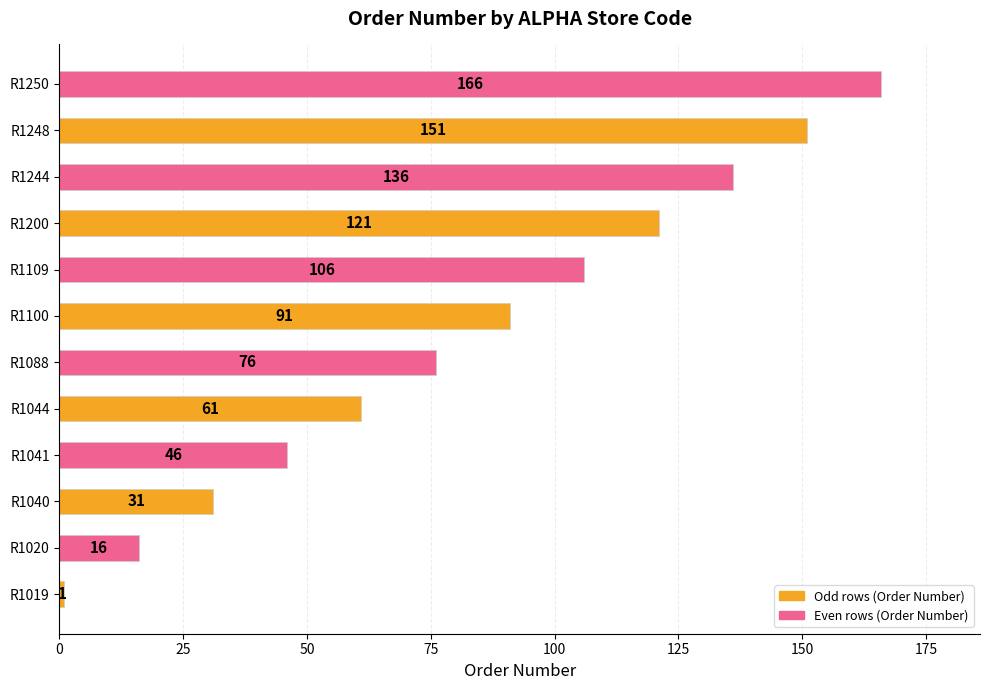

What is the smallest value displayed?

1